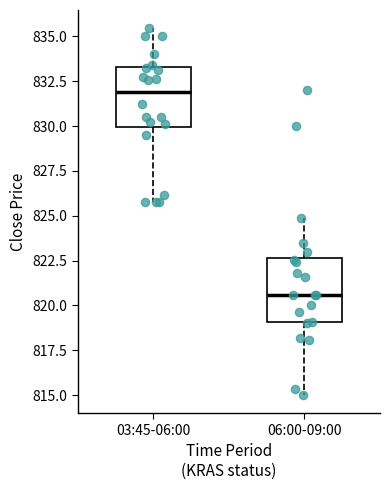

Which box's median line is the highest?

03:45-06:00